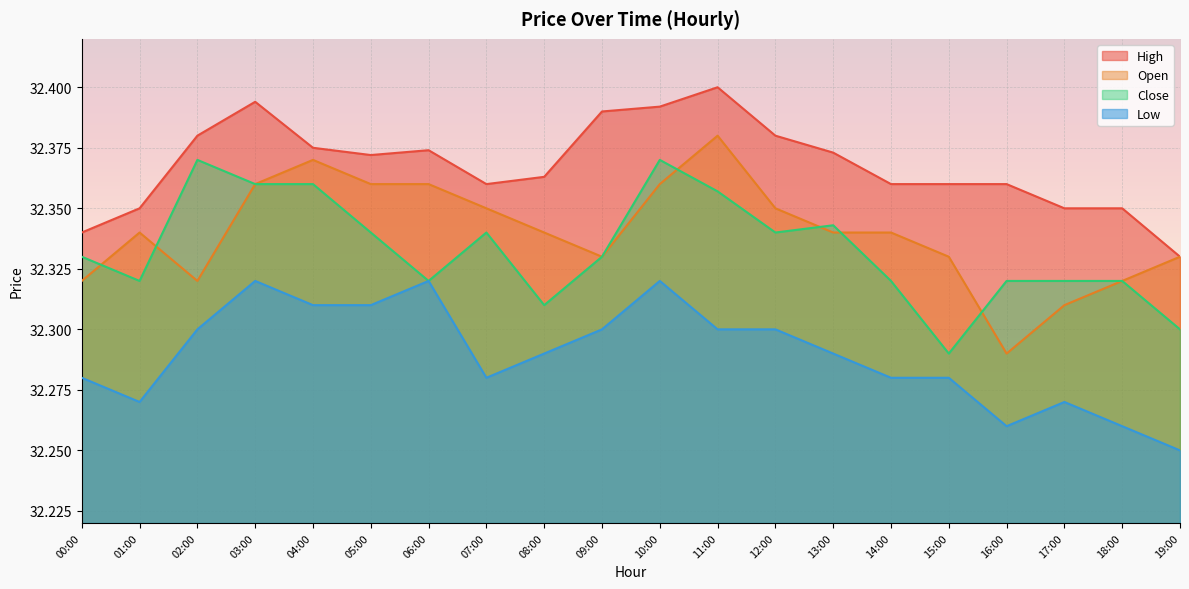

True or false: Open and Low intersect in this chart.

False